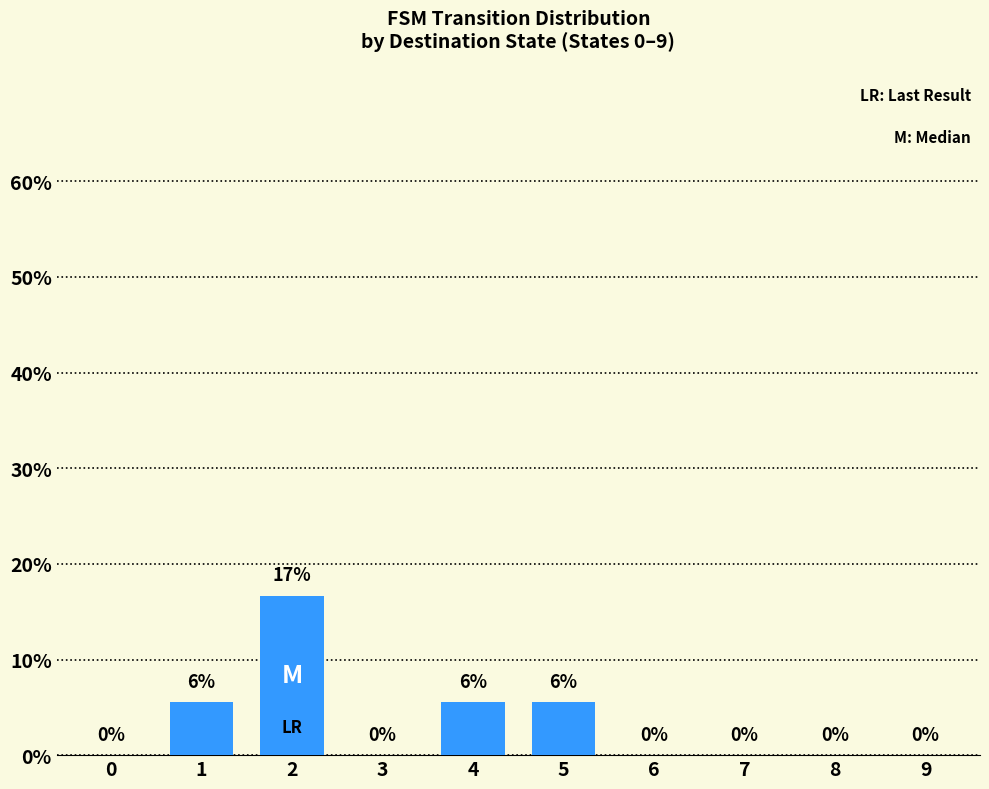

How many bars are there in total?

10